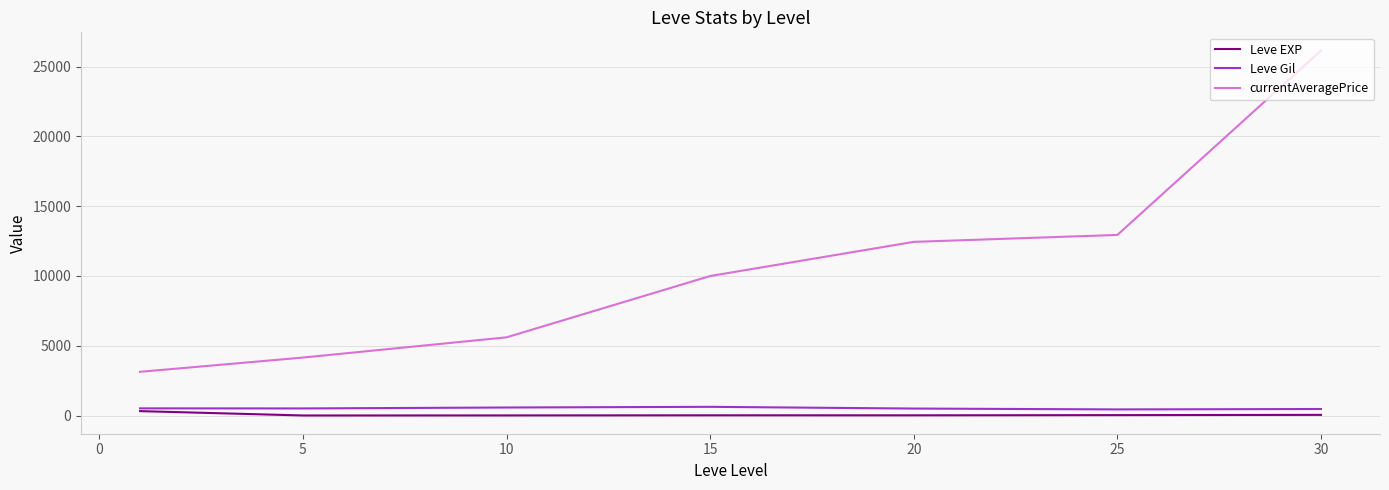

Which series has the largest range (max minus min)?

currentAveragePrice